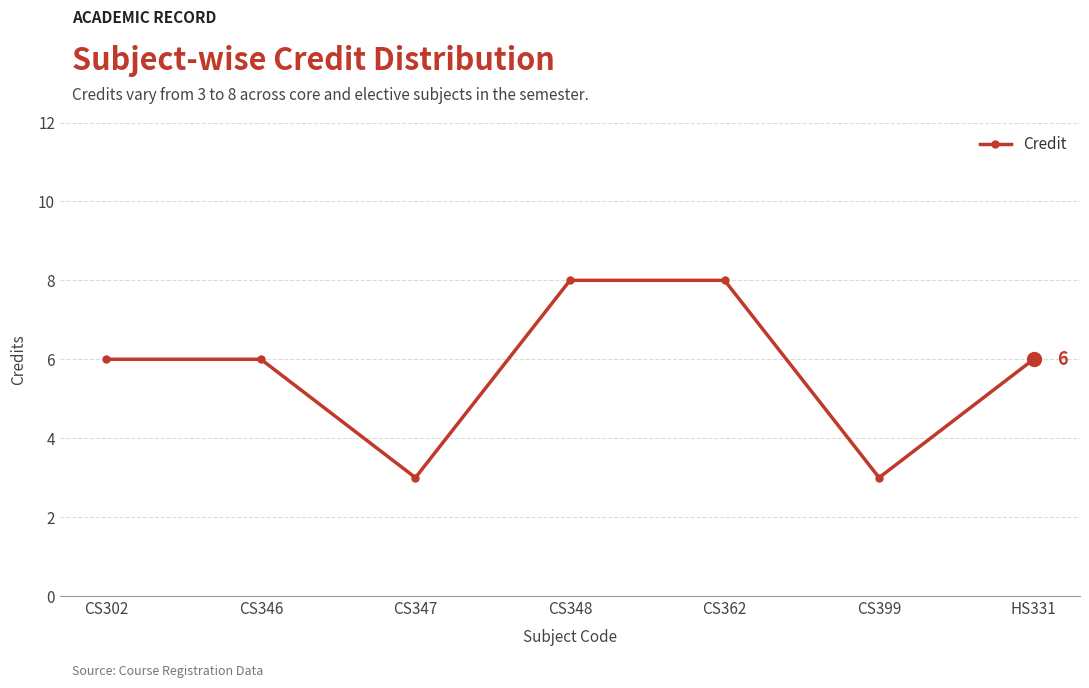

Count the number of categories in the chart.

7